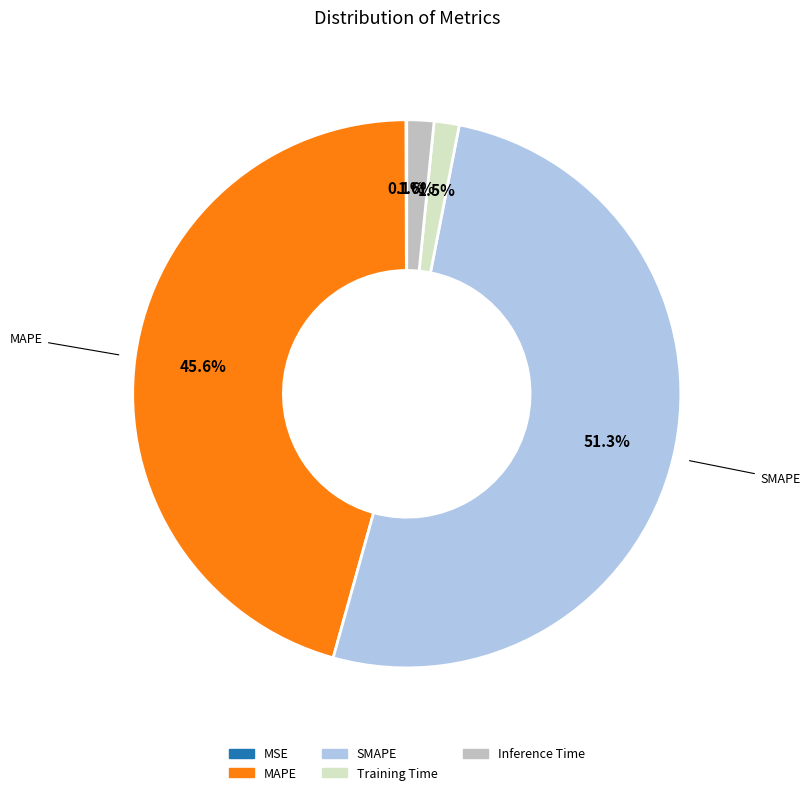

Which category accounts for the majority?

SMAPE